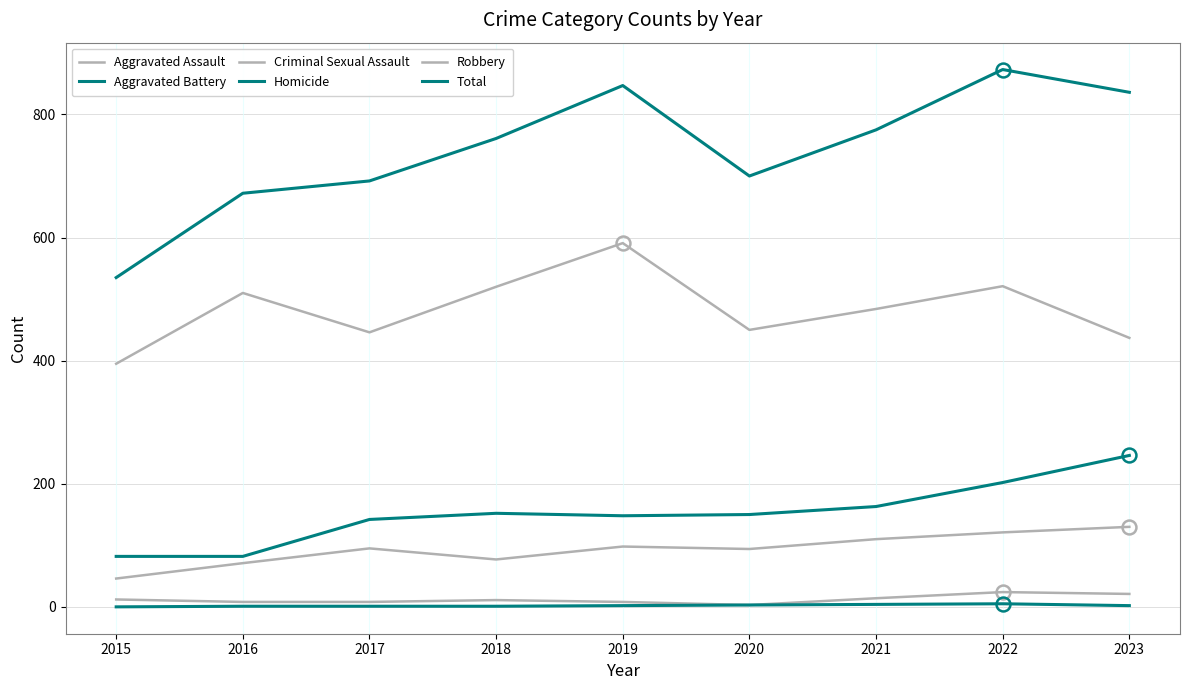

True or false: Total and Criminal Sexual Assault cross at least once.

False